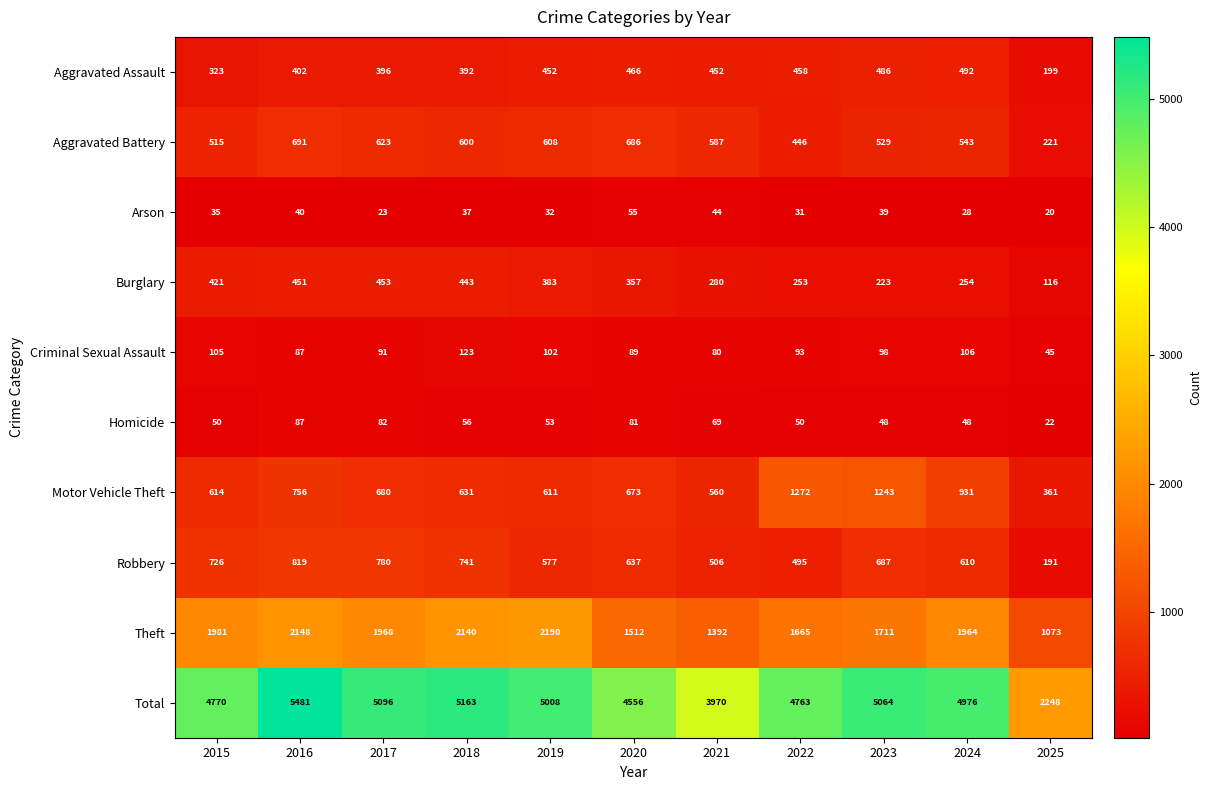

At 2024, list the series in order from largest to smallest.

Total, Theft, Motor Vehicle Theft, Robbery, Aggravated Battery, Aggravated Assault, Burglary, Criminal Sexual Assault, Homicide, Arson